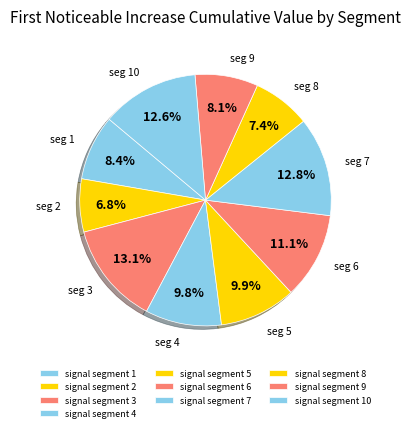

True or false: signal segment 2 accounts for 21% of the total.

False